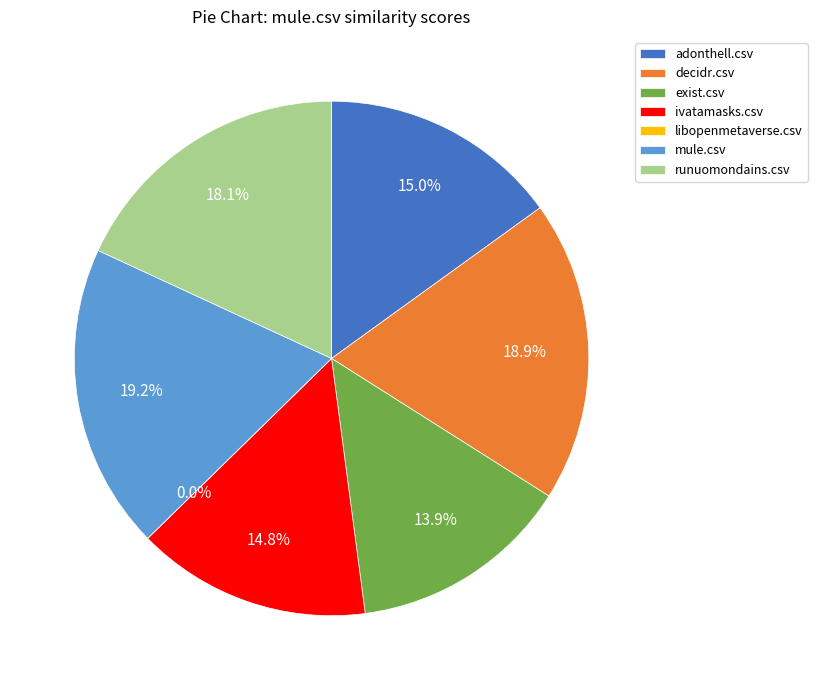

How much of the chart is everything except mule.csv?

80.8%